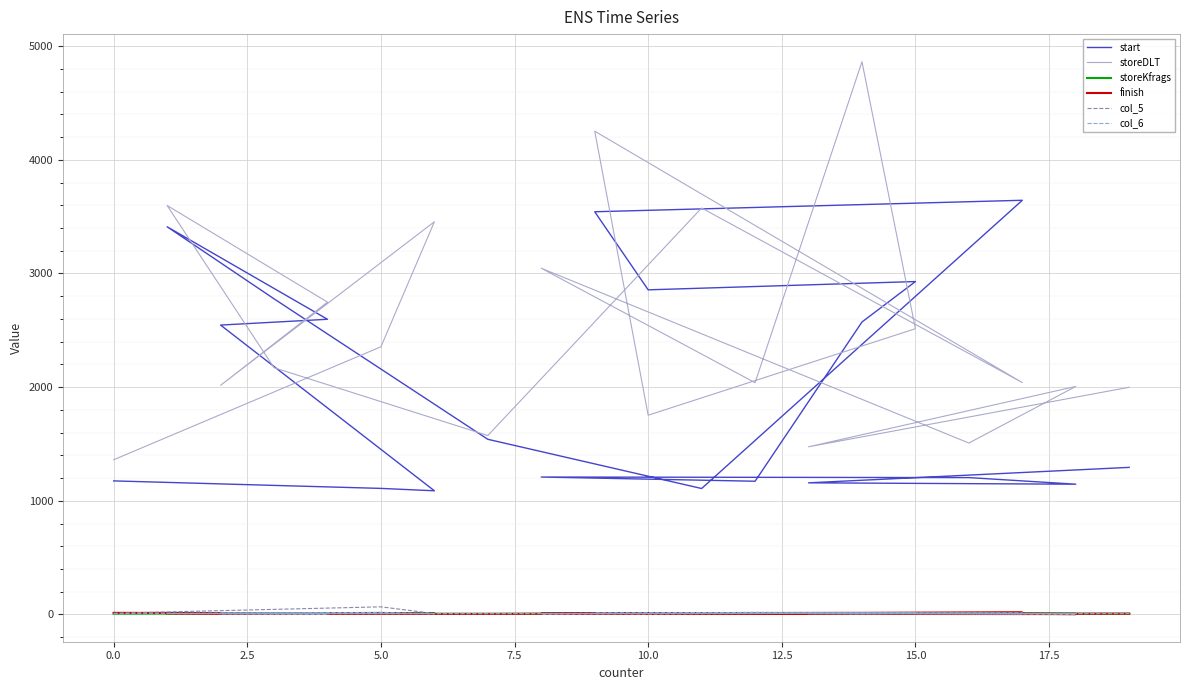

How many lines are shown in the chart?

6